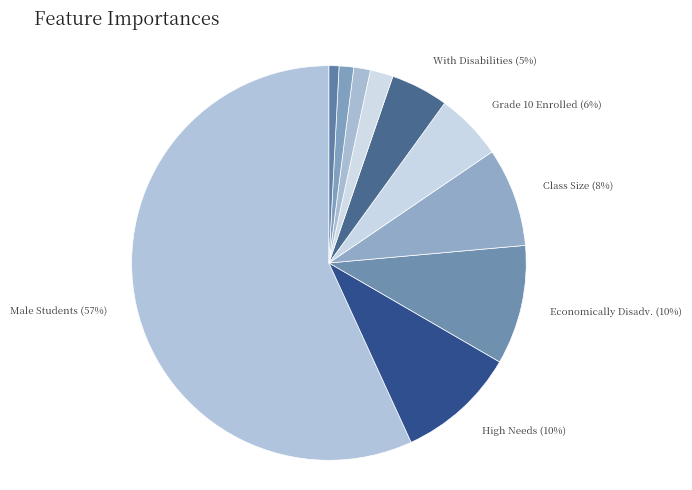

Is it true that Economically Disadv. is 1% of the pie?

False